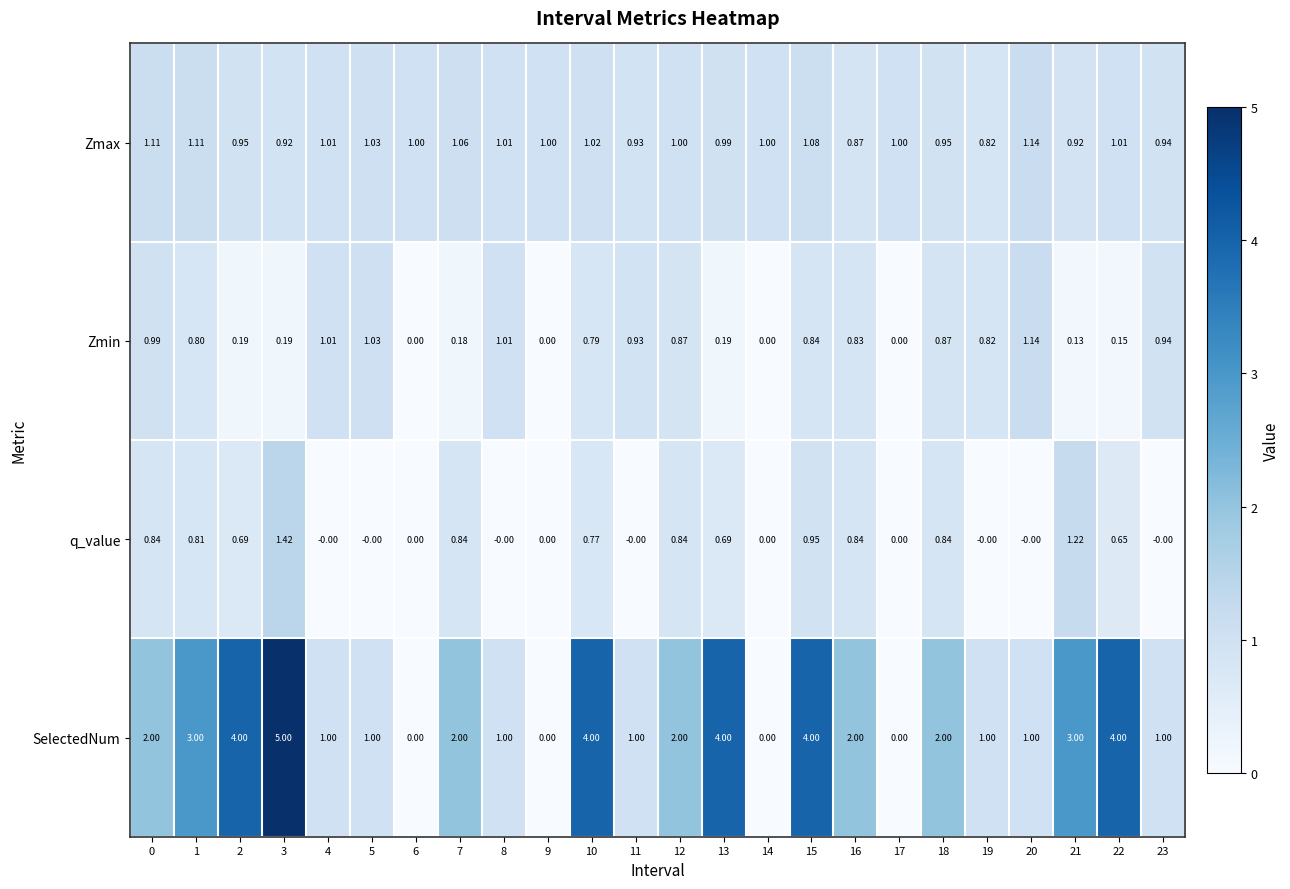

Which series has the largest total across all categories?

SelectedNum